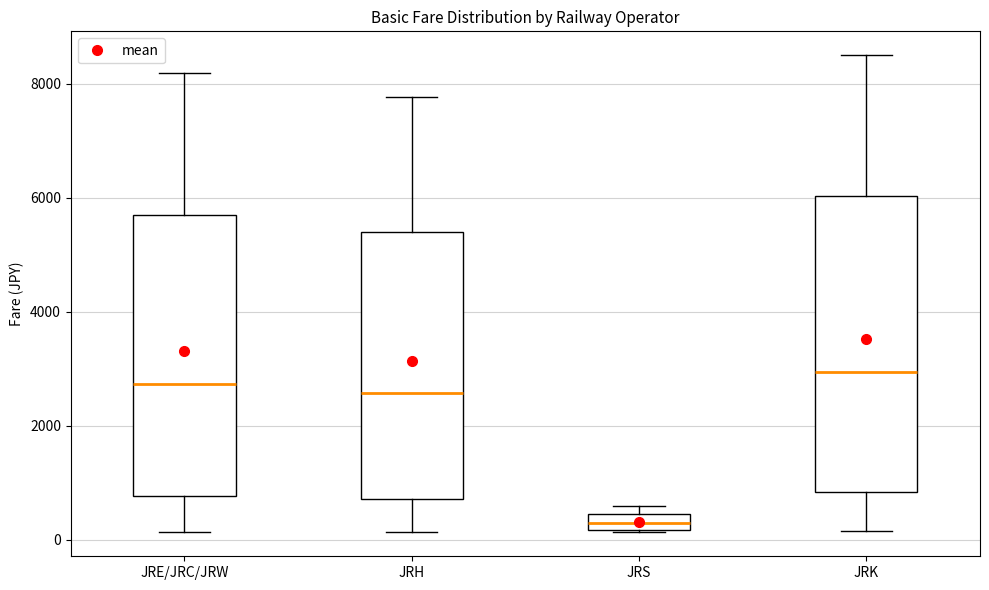

Which box is the tallest, from its lower edge to its upper edge?

JRK